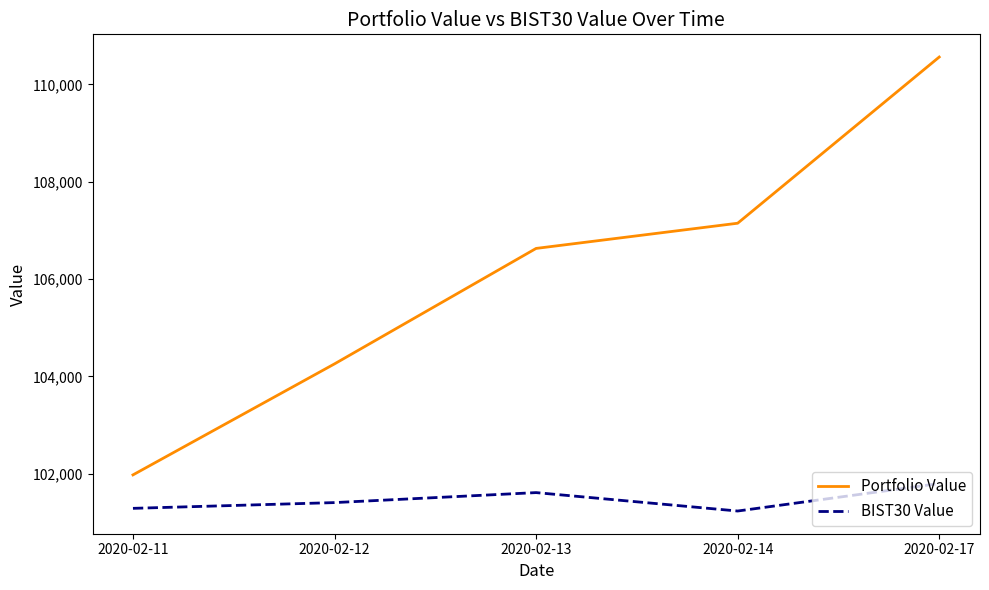

What are all the series names shown in the legend?

Portfolio Value, BIST30 Value